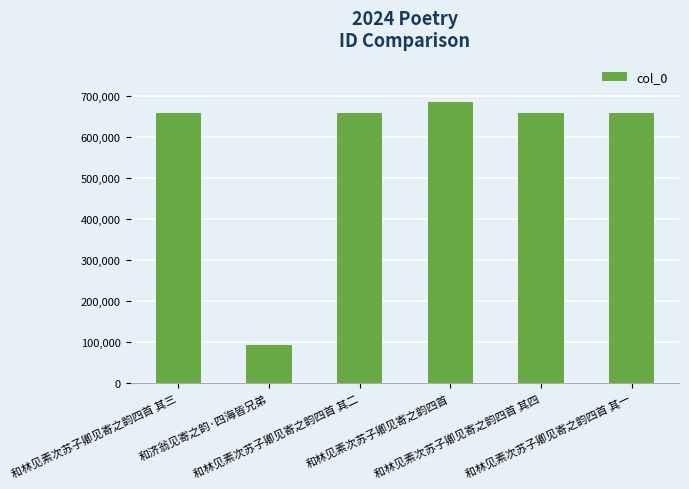

Approximately how many times larger is the value at 和林见素次苏子卿见寄之韵四首 其二 compared to 和林见素次苏子卿见寄之韵四首?

1.0